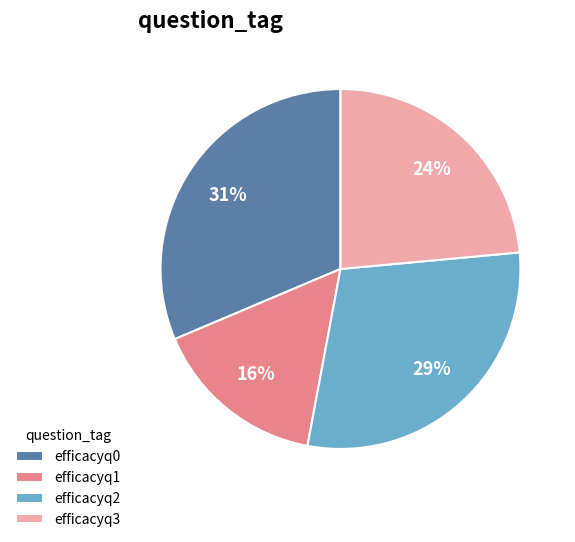

To the nearest percent, what portion does efficacyq0 represent?

31%